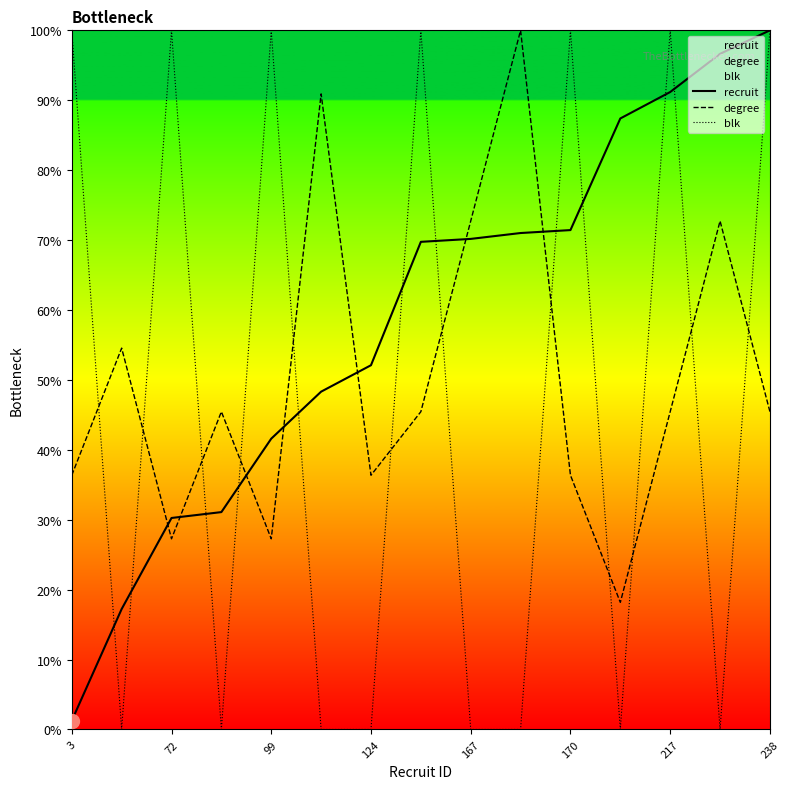

Which series has the largest range (max minus min)?

blk